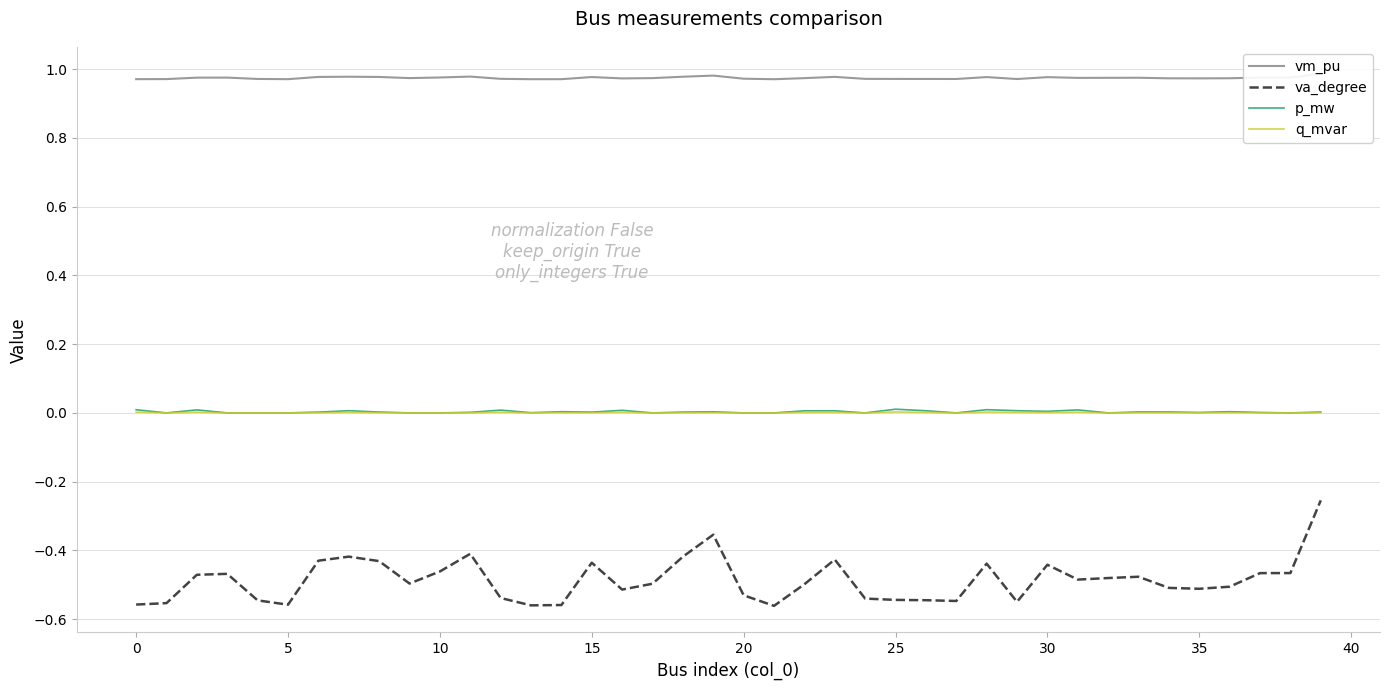

True or false: va_degree and q_mvar intersect in this chart.

False